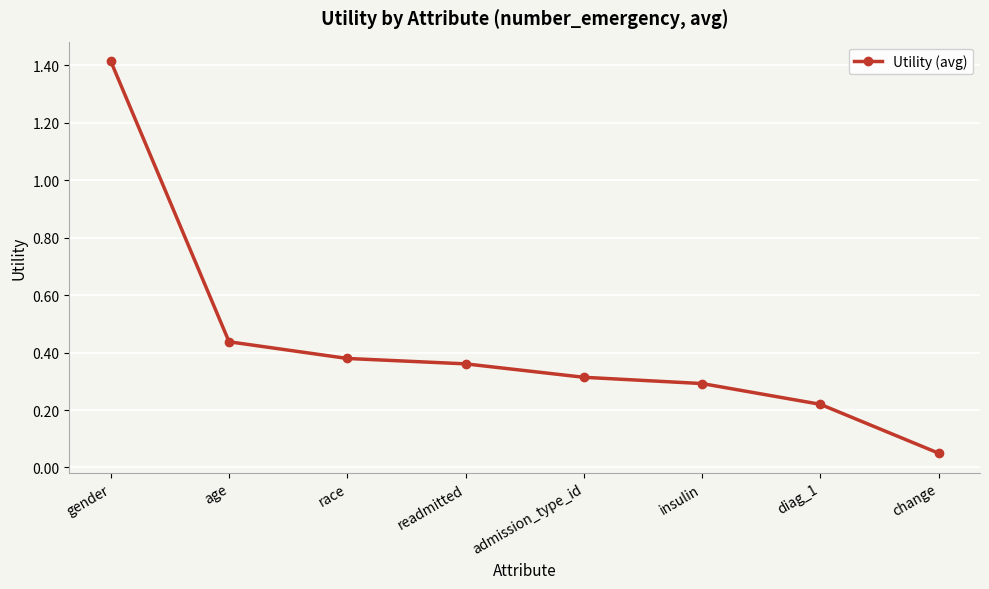

What is the sum of all values?

3.5